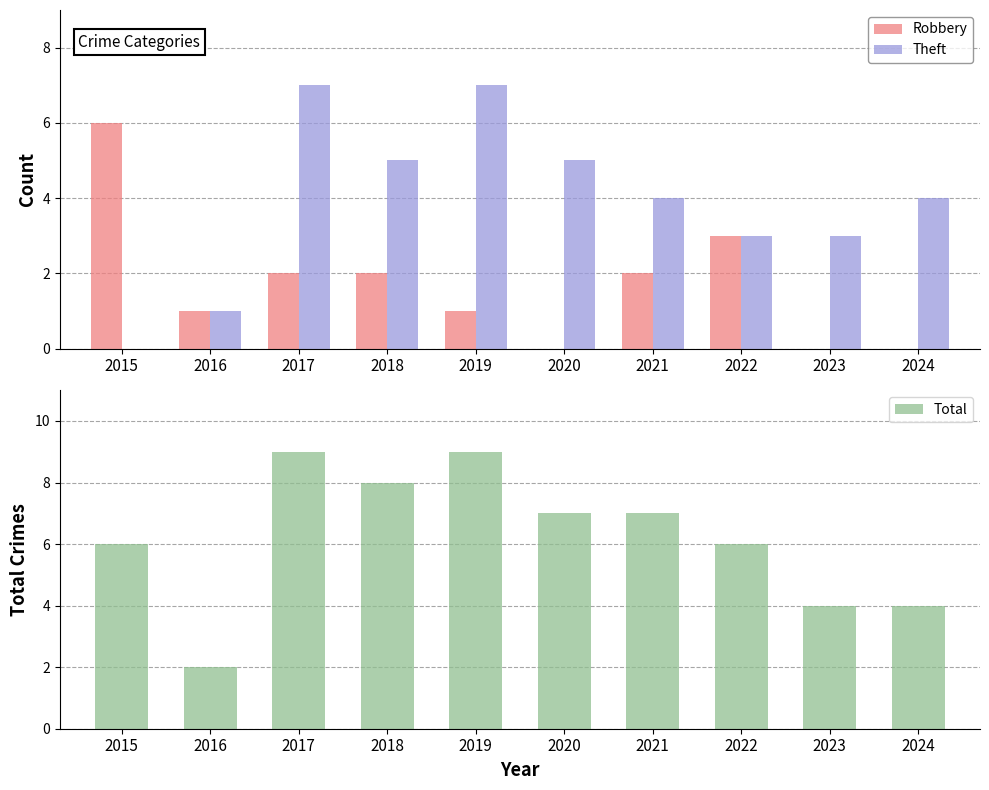

What is the difference between the maximum and minimum values in the Theft series?

7